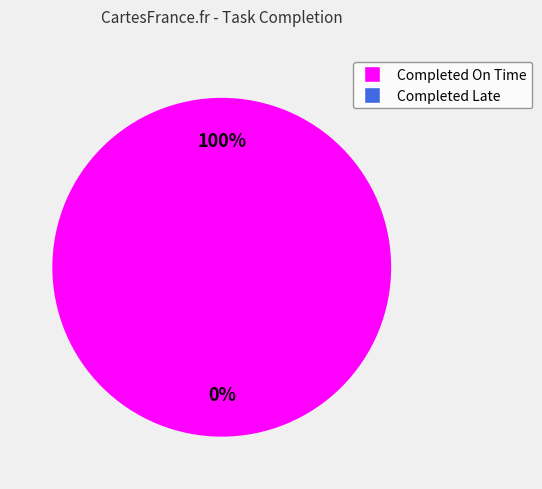

Which slice is the smallest?

Number of tasks Completed Late